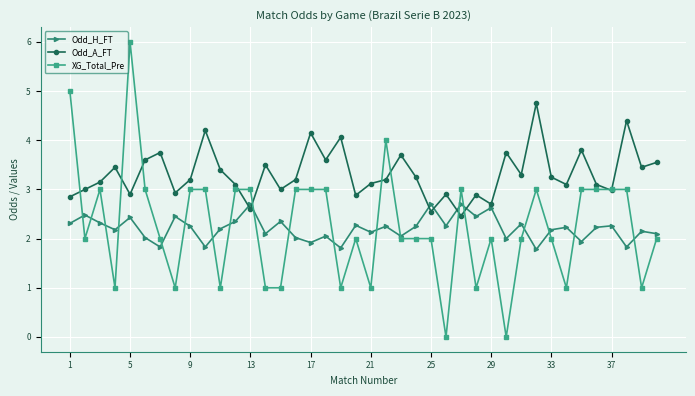

Rank the series by their maximum value, from lowest to highest.

Odd_H_FT, Odd_A_FT, XG_Total_Pre